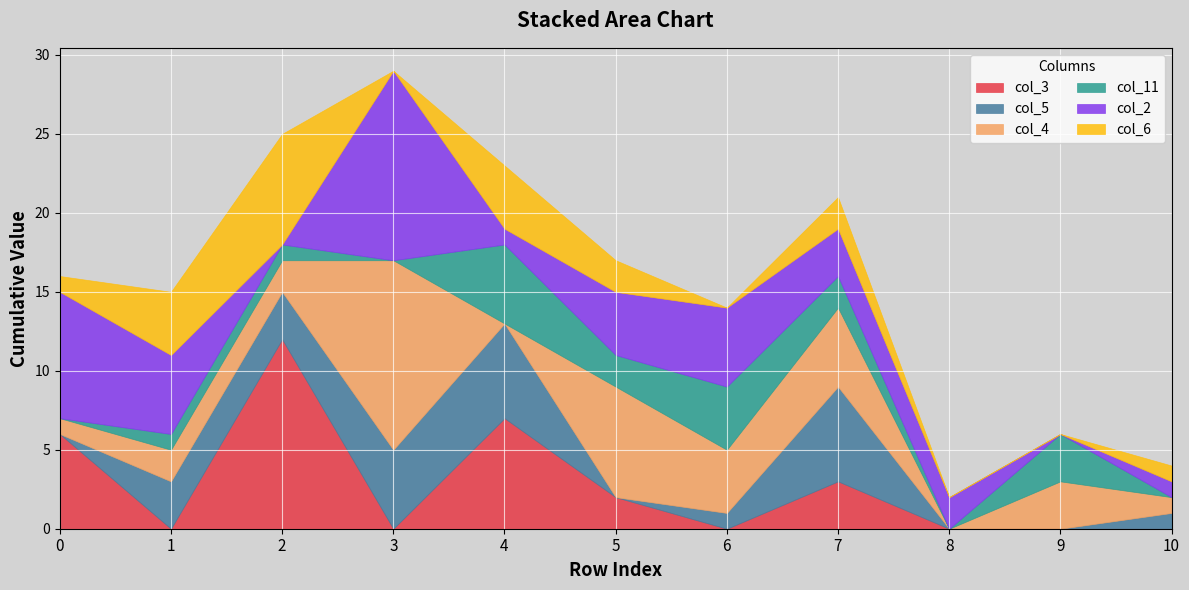

Which series has the widest spread of values?

col_3